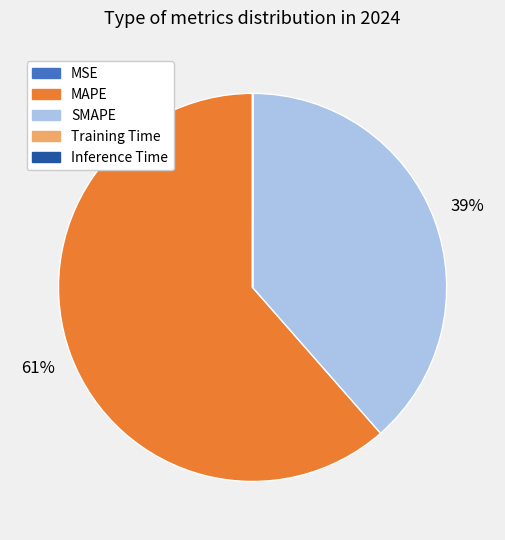

Is there a majority slice in this chart?

Yes